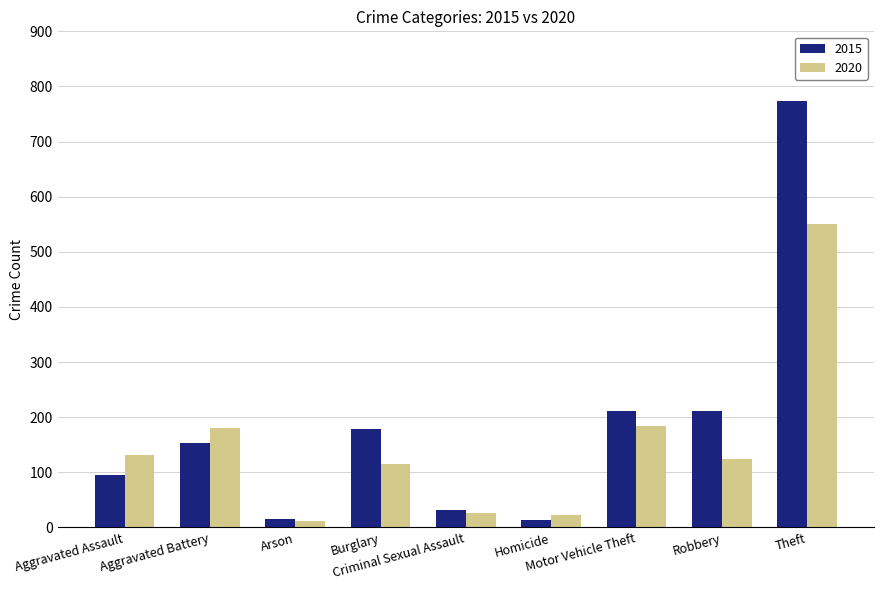

How many bars are there in total?

18